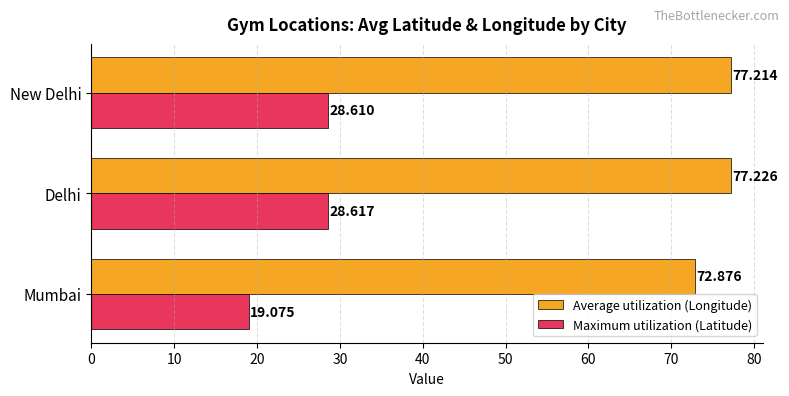

What are all the series names shown in the legend?

Average utilization (Longitude), Maximum utilization (Latitude)